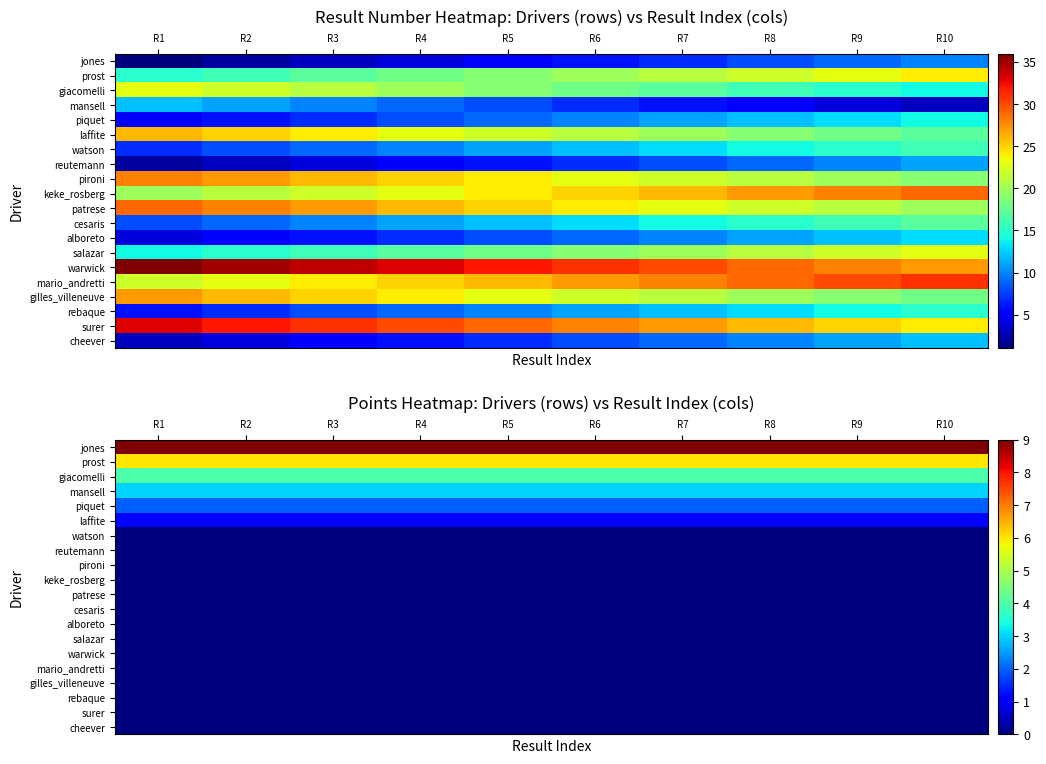

What is the difference between the highest and lowest values at R2?

9